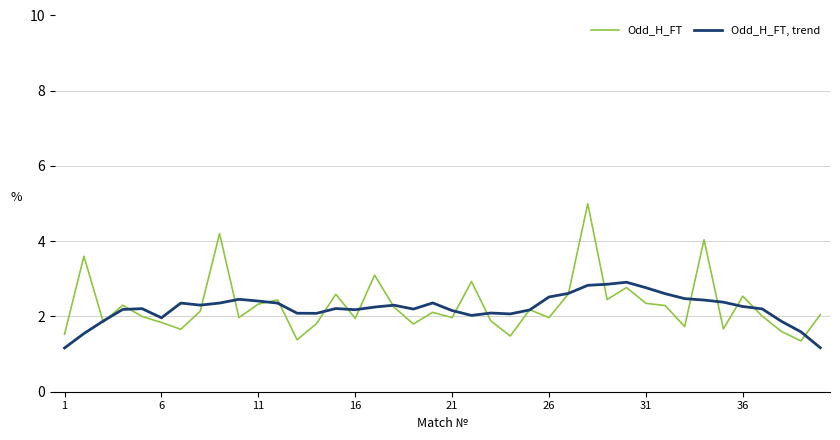

List the series in order of their peak value, highest first.

Odd_H_FT, Odd_H_FT, trend